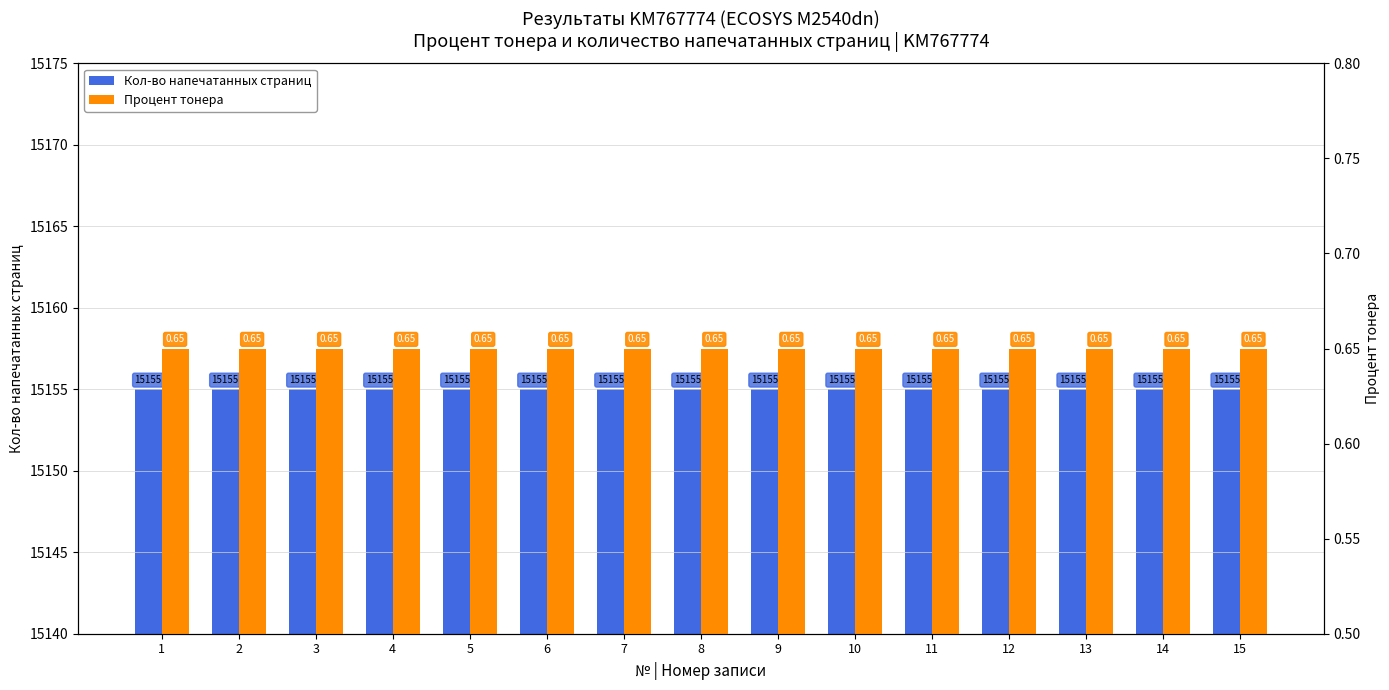

Does the chart contain any negative values?

No